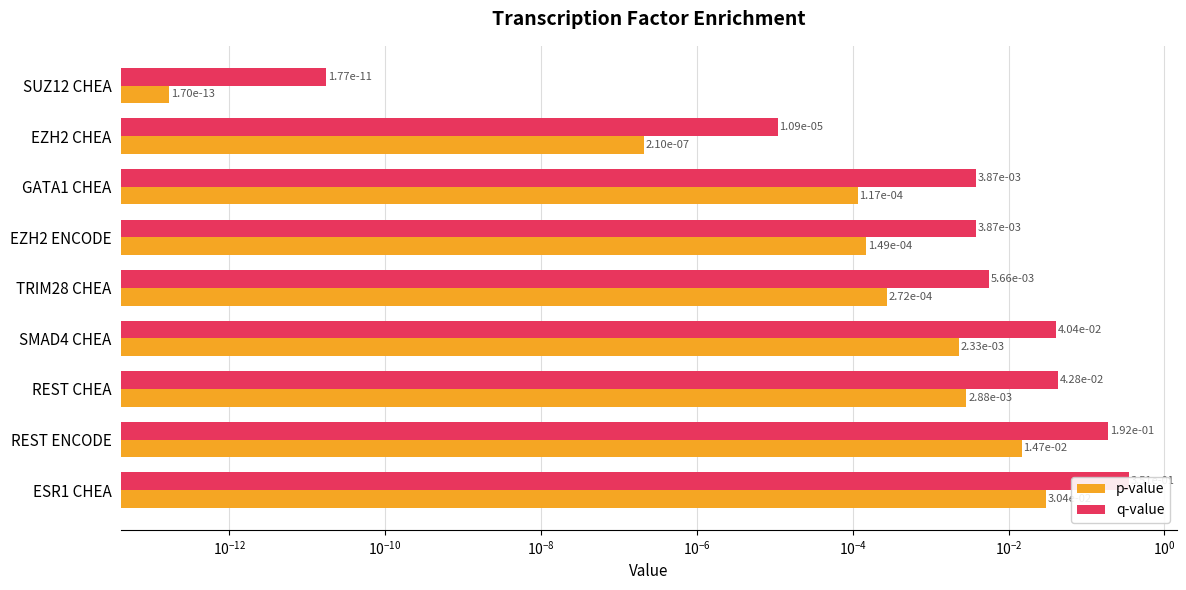

Which has a higher value, REST CHEA or EZH2 ENCODE?

REST CHEA